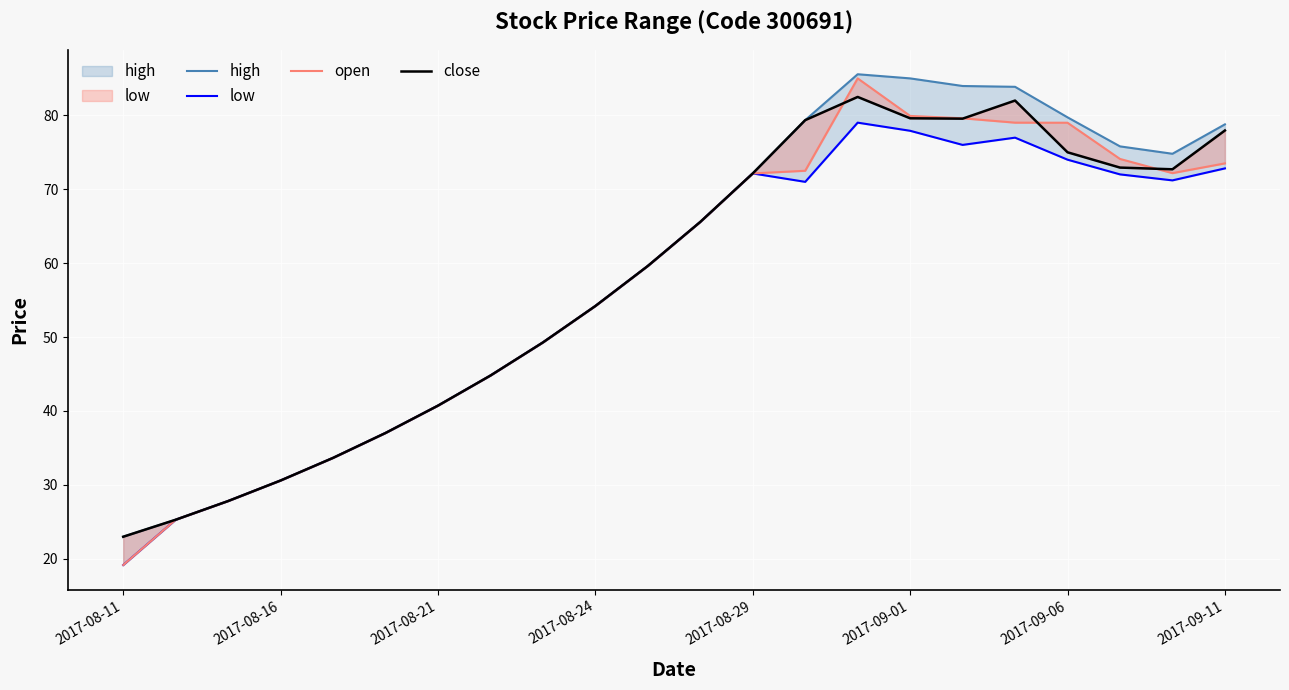

What are all the series names shown in the legend?

high, low, open, close